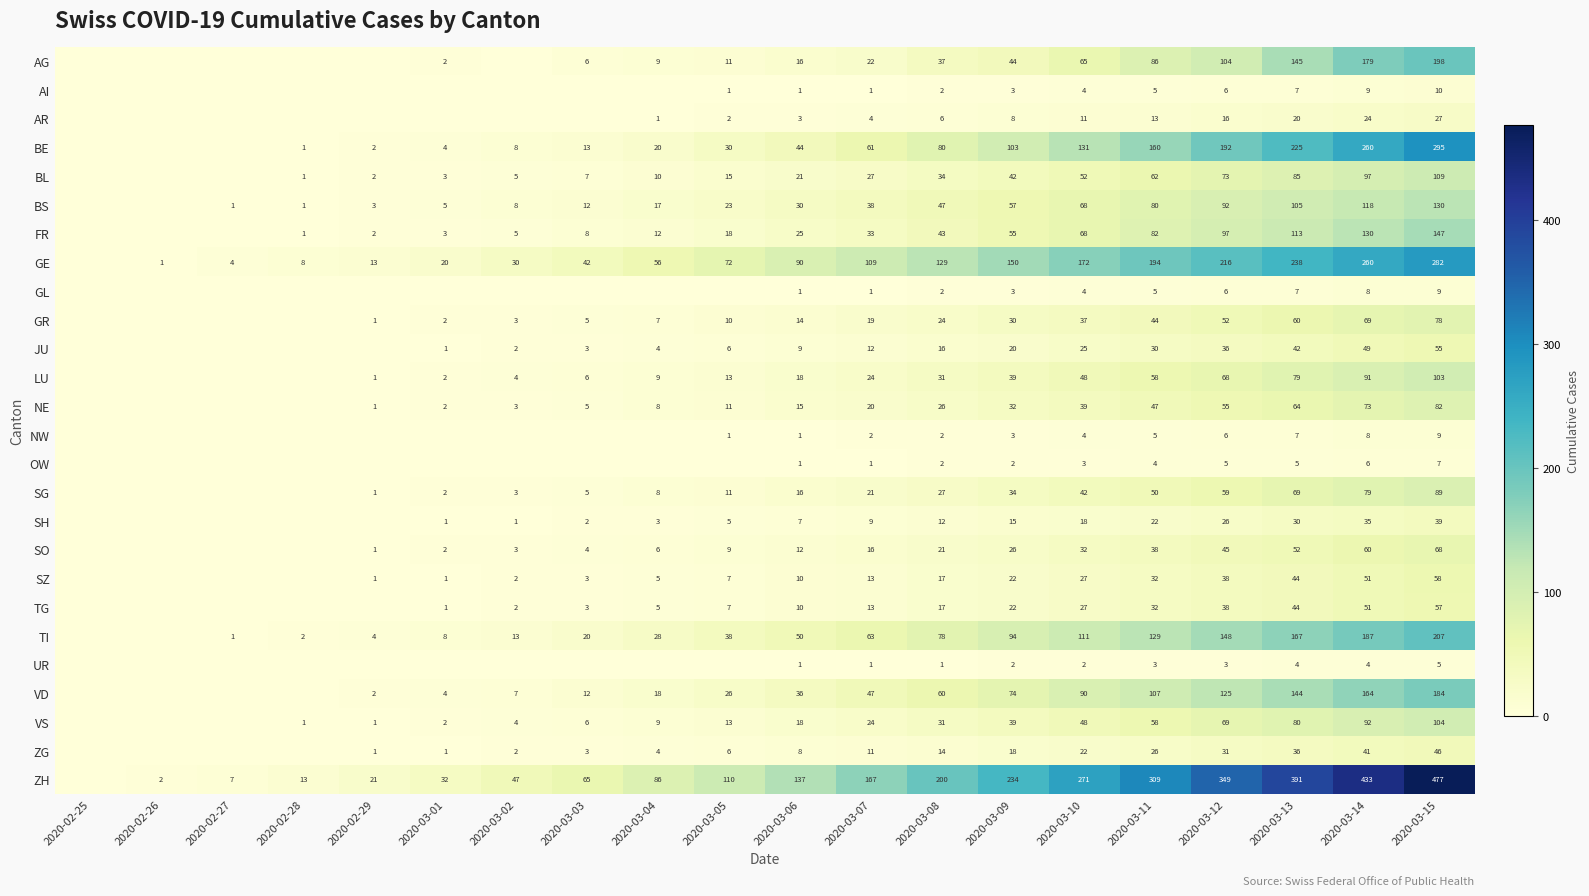

True or false: AG has a value of 86 at 2020-03-11.

True